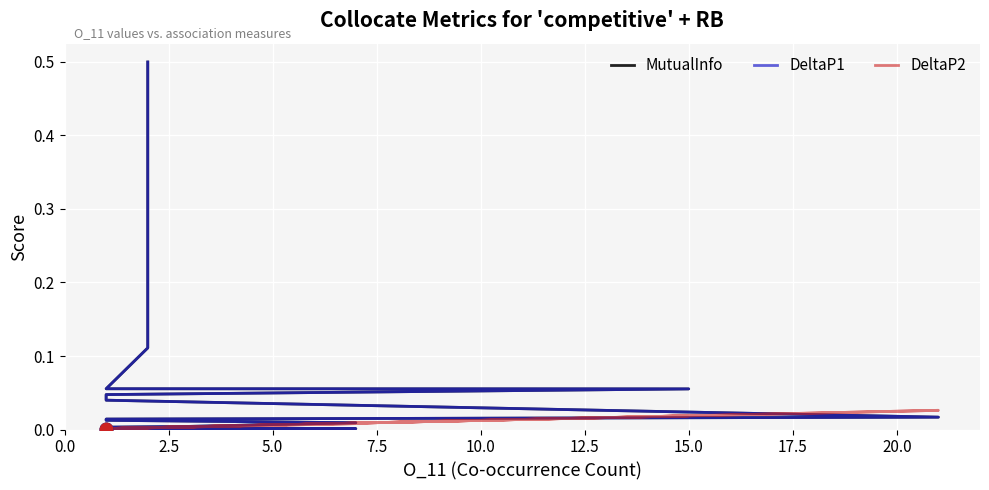

Which series reaches the maximum Y coordinate?

MutualInfo